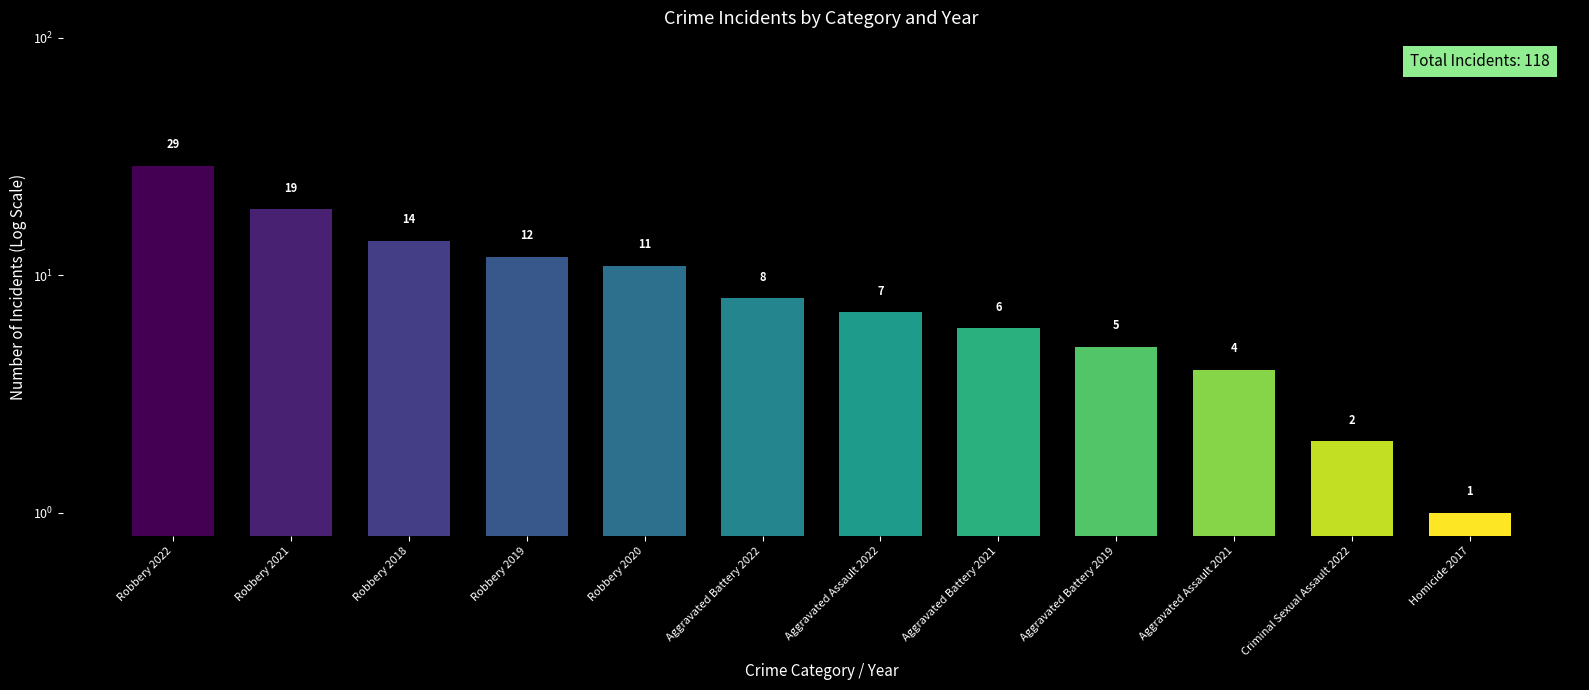

Rank the categories by value from lowest to highest.

Homicide 2017, Criminal Sexual Assault 2022, Aggravated Assault 2021, Aggravated Battery 2019, Aggravated Battery 2021, Aggravated Assault 2022, Aggravated Battery 2022, Robbery 2020, Robbery 2019, Robbery 2018, Robbery 2021, Robbery 2022